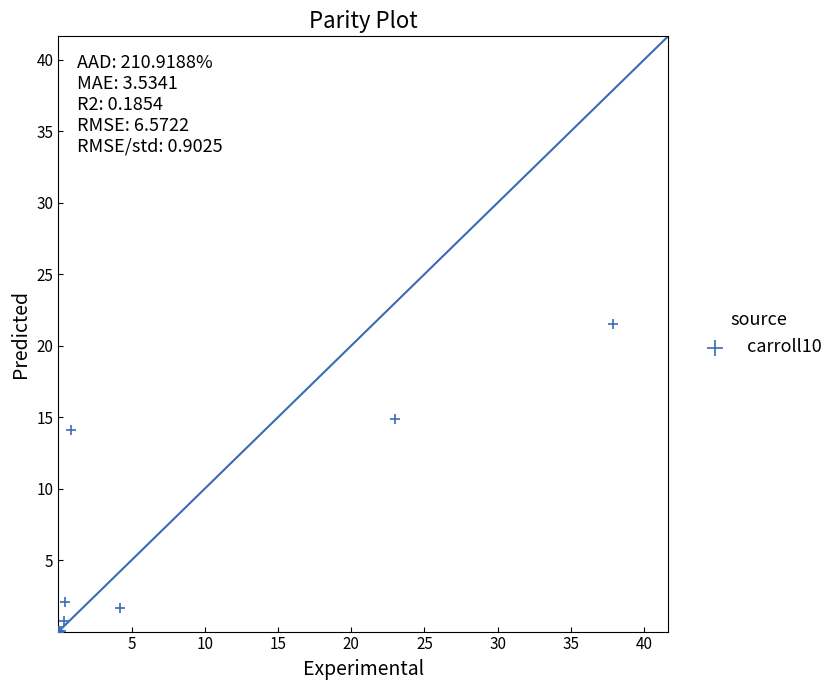

What Y value in the scatter plot is closest to 10?

14.1